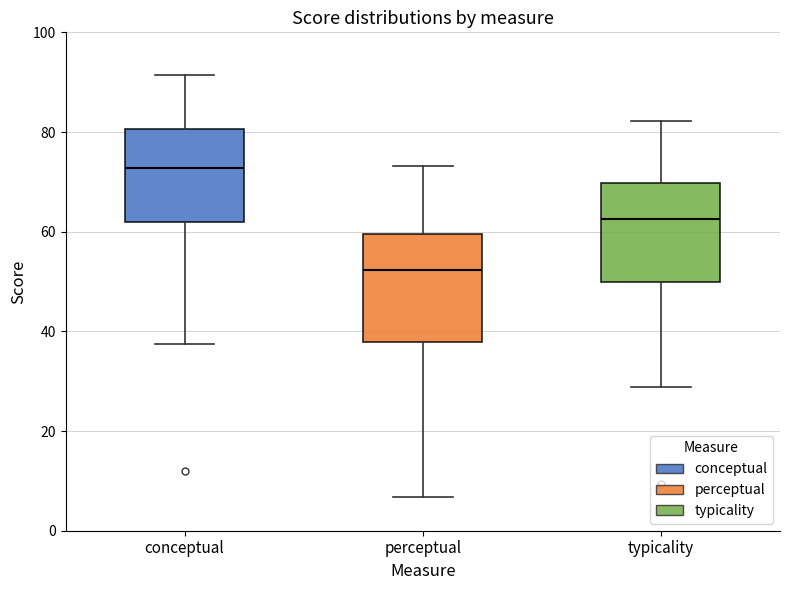

Where is the lower edge of the box for conceptual on the y-axis? The values are not printed on the chart, so give them approximately, as read against the axis.

62